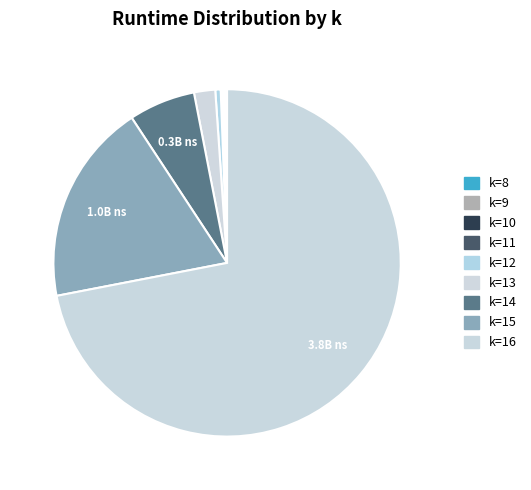

Count the number of slices in the pie.

9